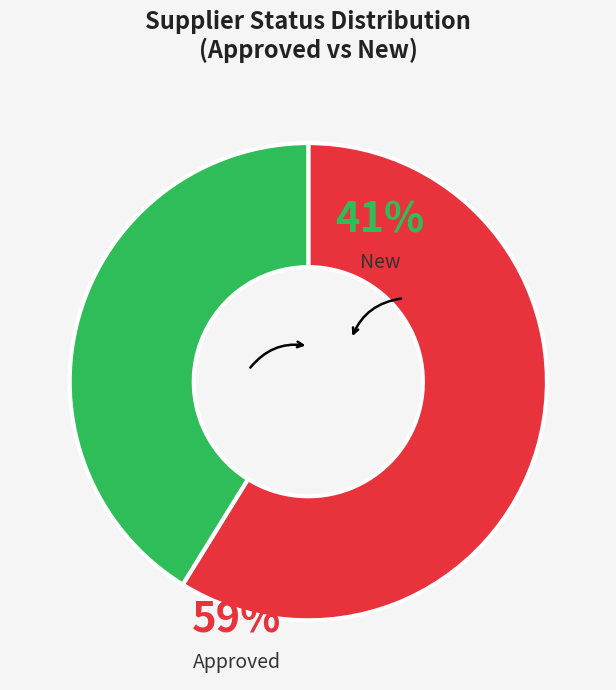

Do New and Approved together represent more than half of the pie?

Yes